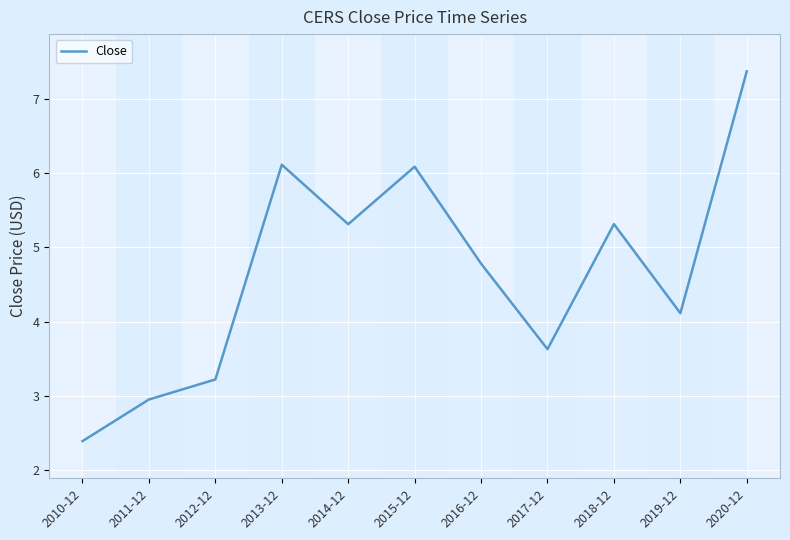

What is the ratio of the value at 2017-12 to the value at 2018-12?

0.7